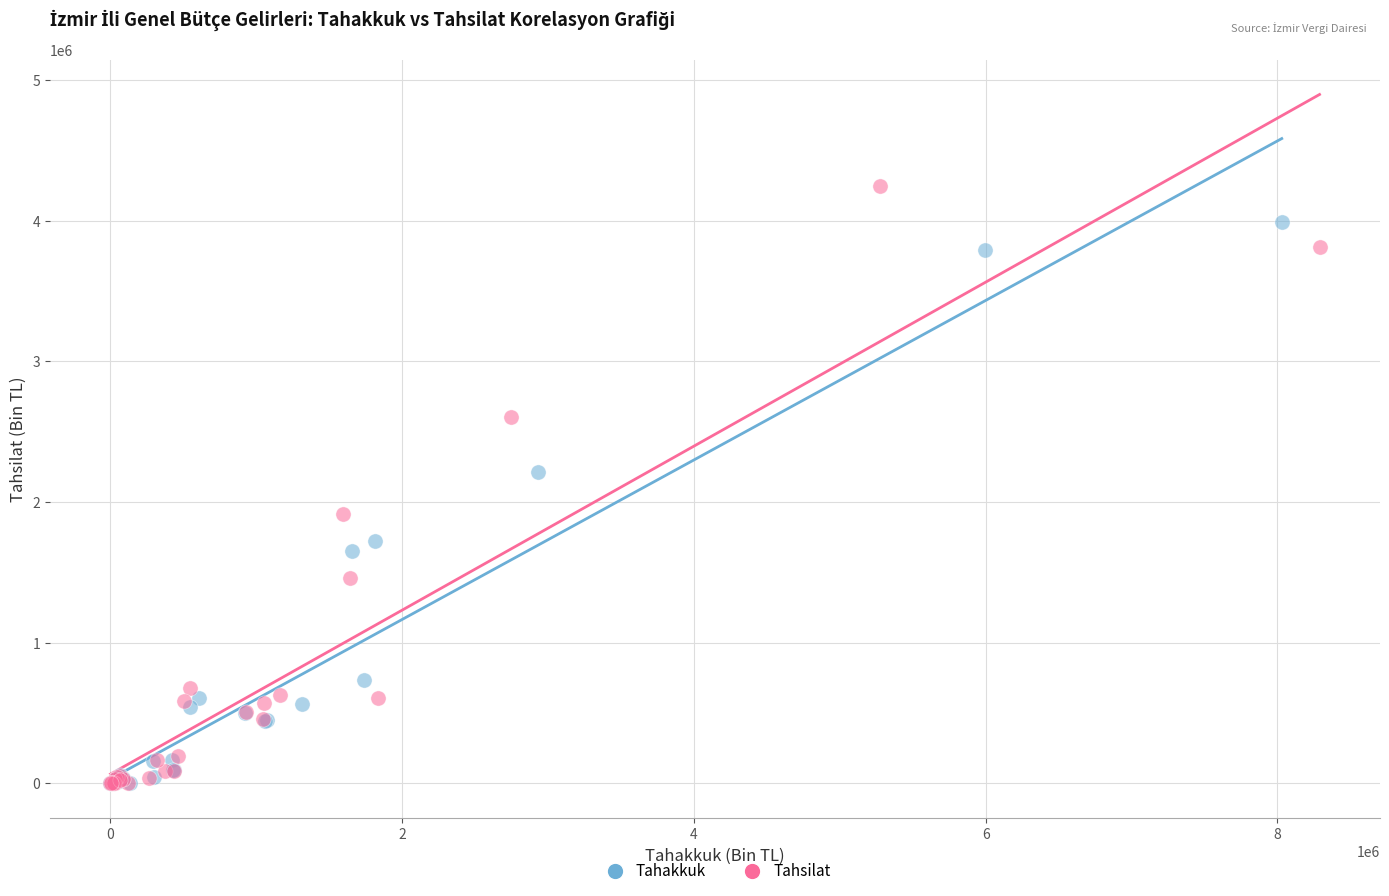

Which series has the widest spread of Y values?

Tahsilat